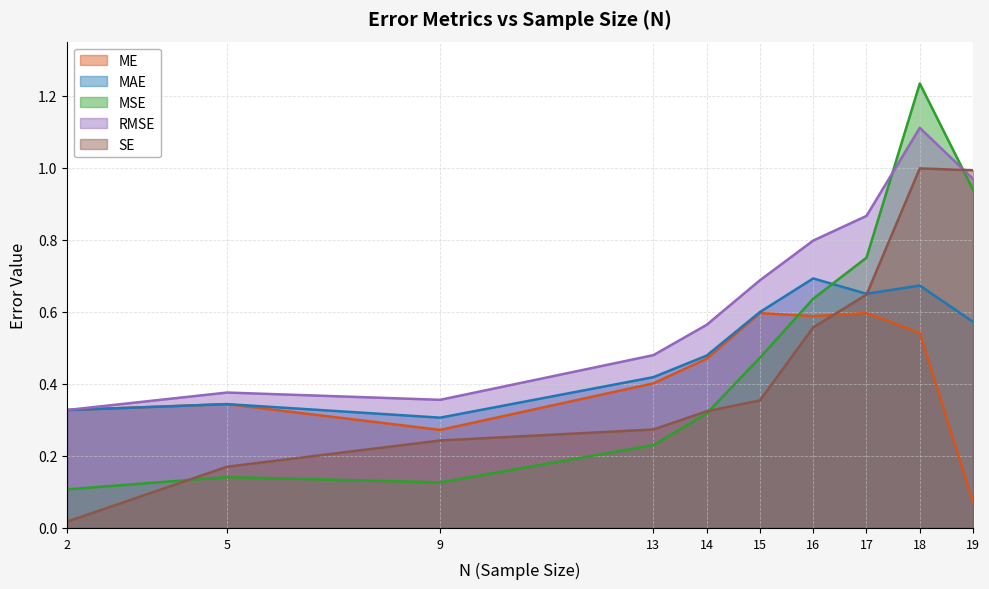

True or false: MAE and RMSE cross at least once.

False